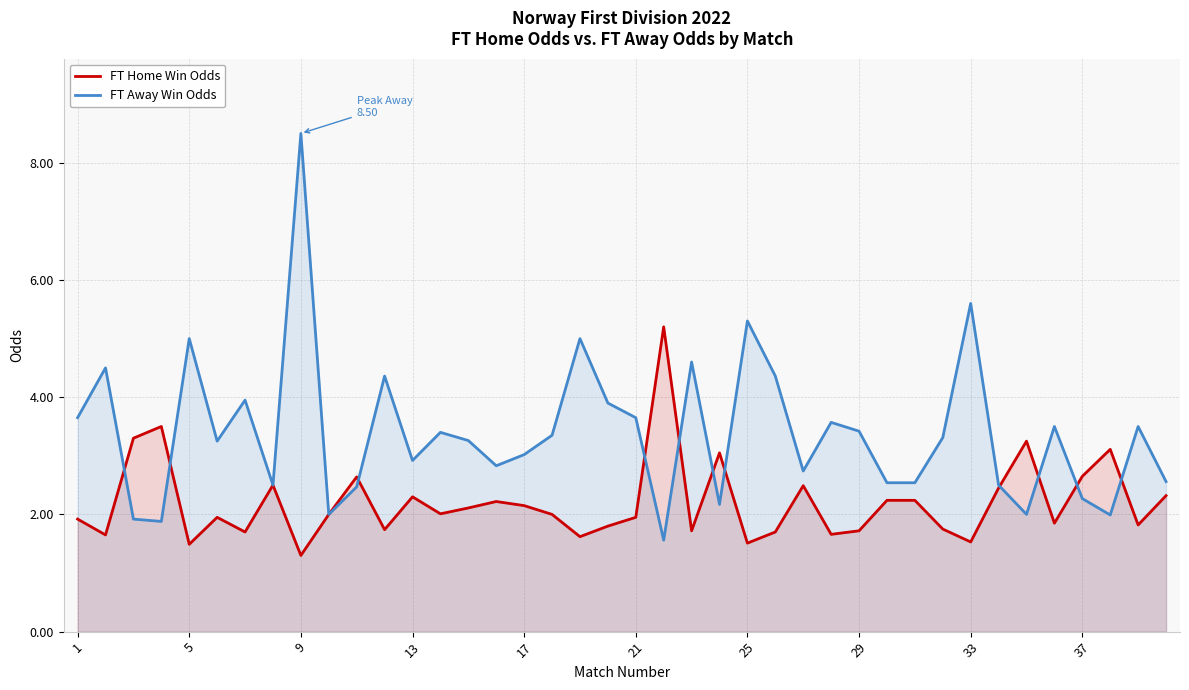

The FT Away Win Odds series shows 1.1 at 13. True or false?

False